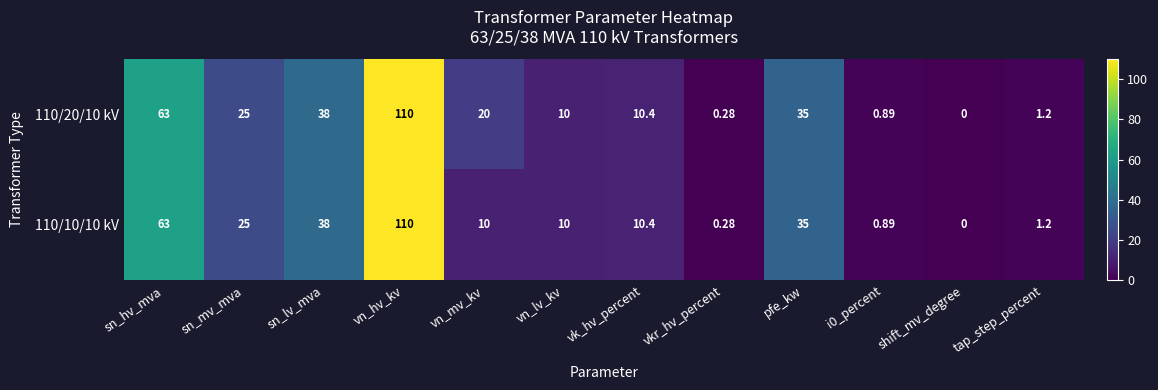

At which label does 110/10/10 kV first exceed 10?

sn_hv_mva